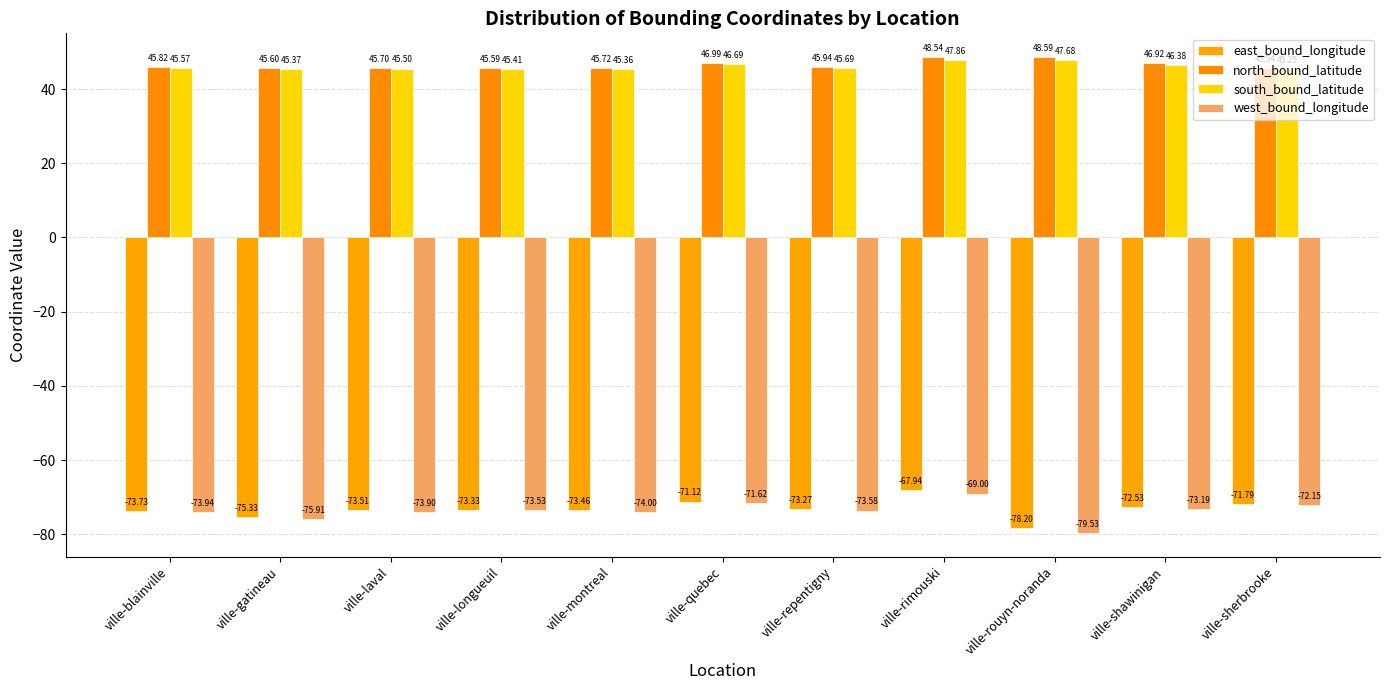

What are all the series names shown in the legend?

east_bound_longitude, north_bound_latitude, south_bound_latitude, west_bound_longitude